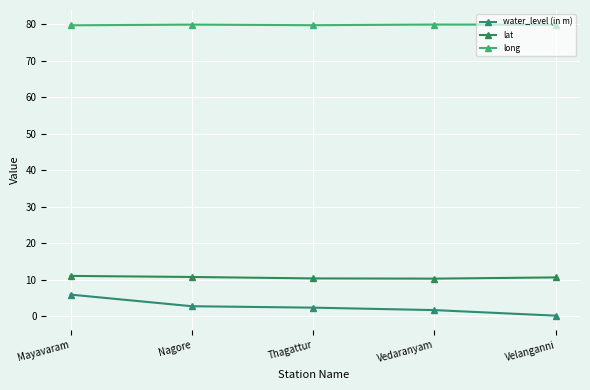

What position from the left is Mayavaram?

1